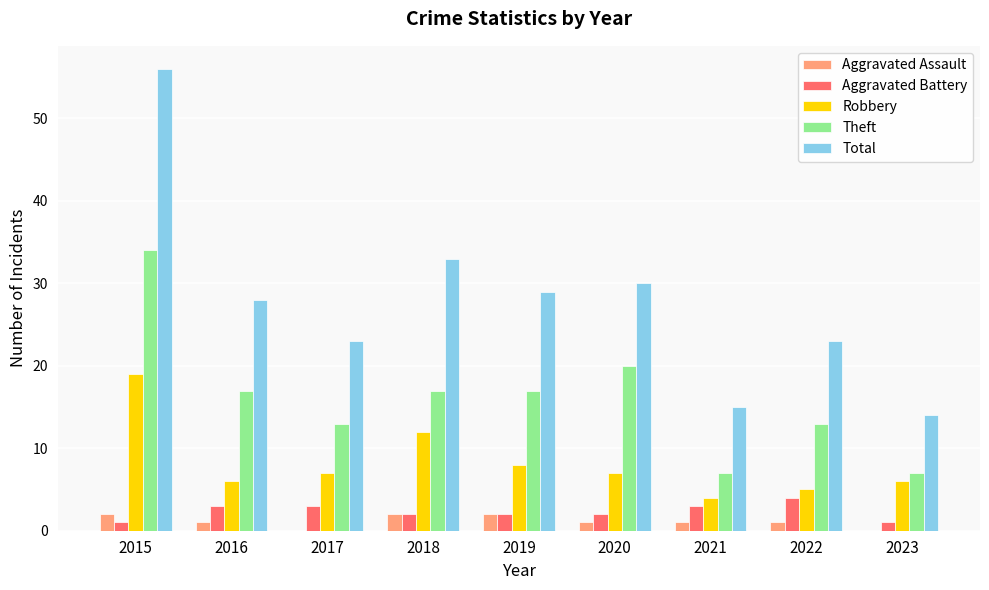

At which category is the sum across all series the highest?

2015